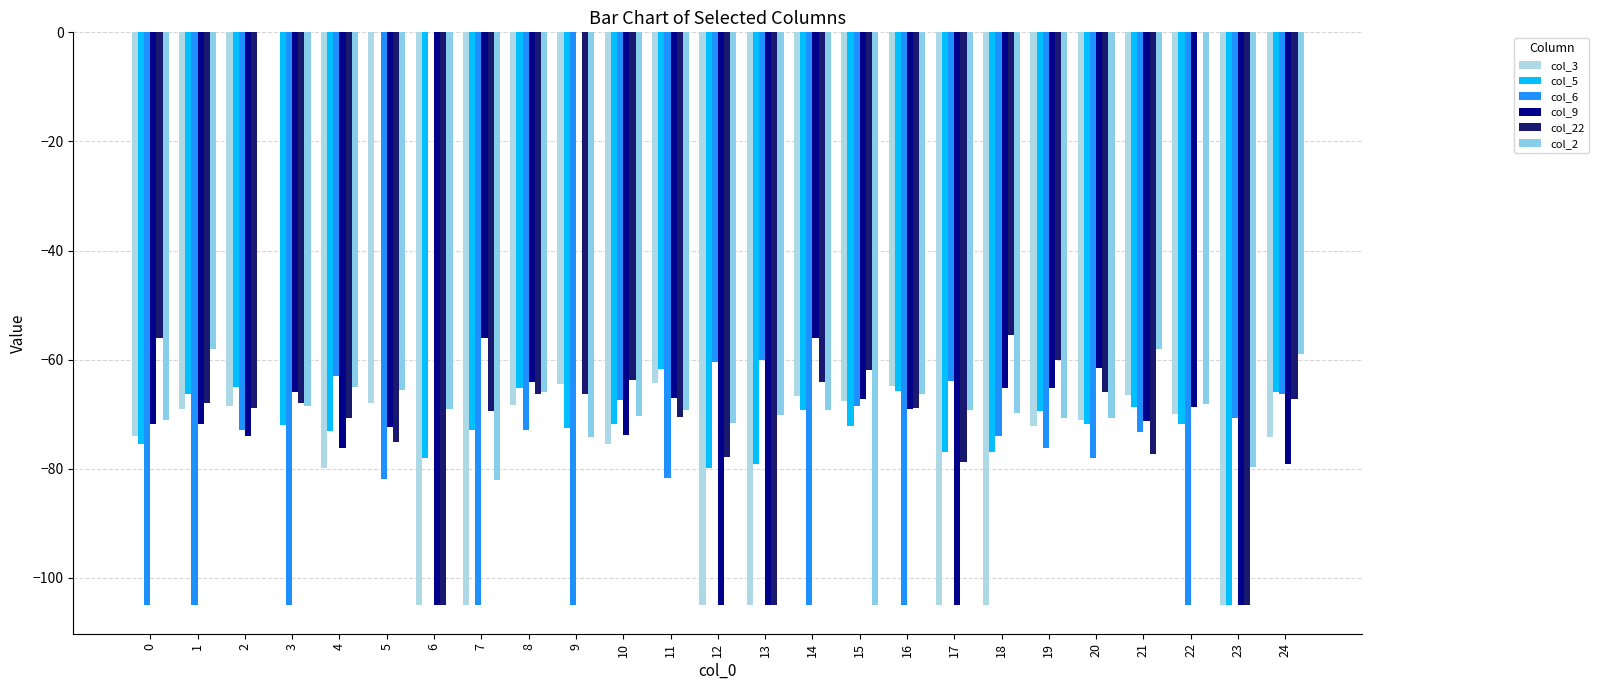

What is the difference between the col_9 values at 11 and 20?

5.5